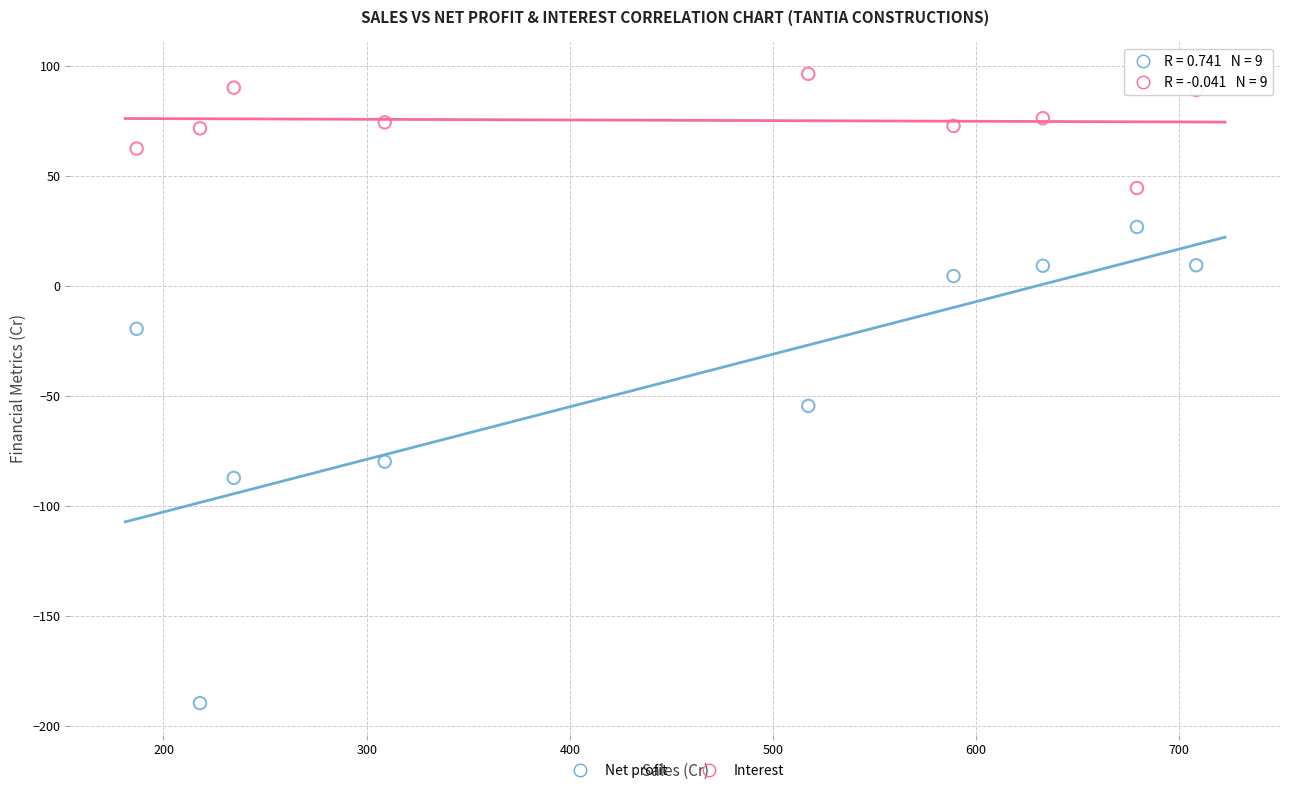

Across all data points, what is the range of X values (max minus min)?

521.5